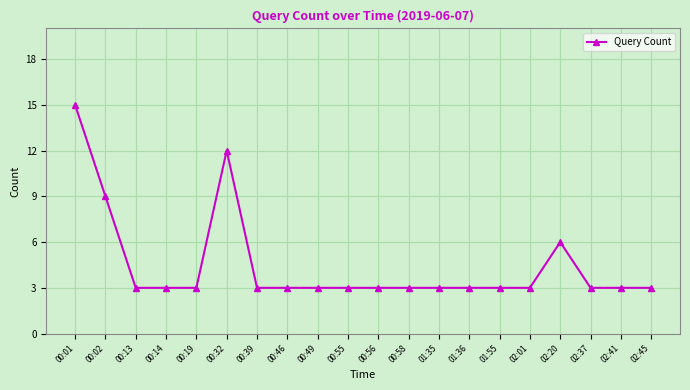

What is the difference between the values at 02:20 and 00:13?

3